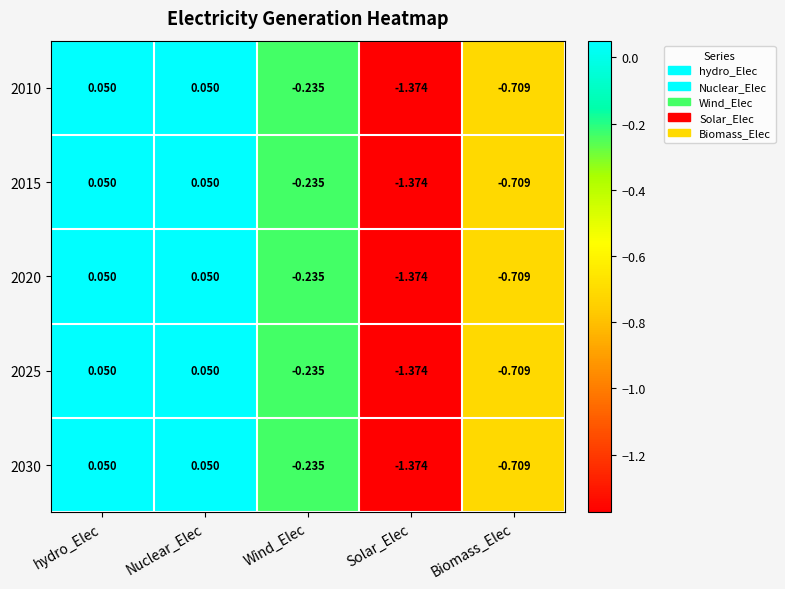

At which label does 2020 first exceed 0?

hydro_Elec